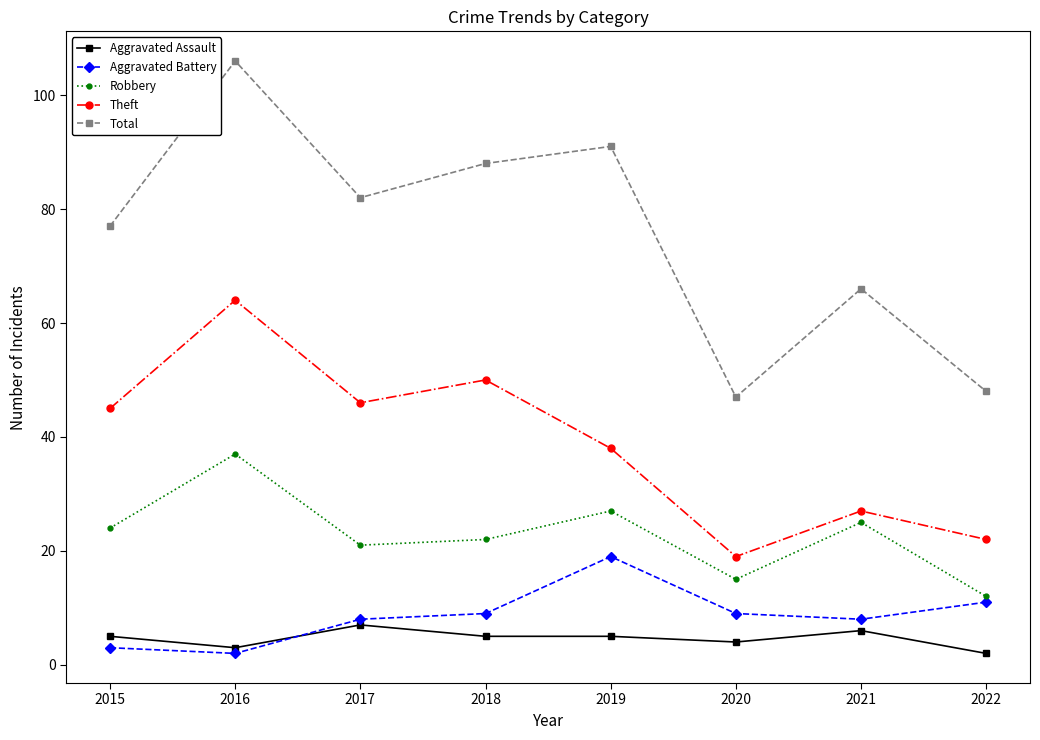

What is the value of the Robbery point at the 1st from the left?

24